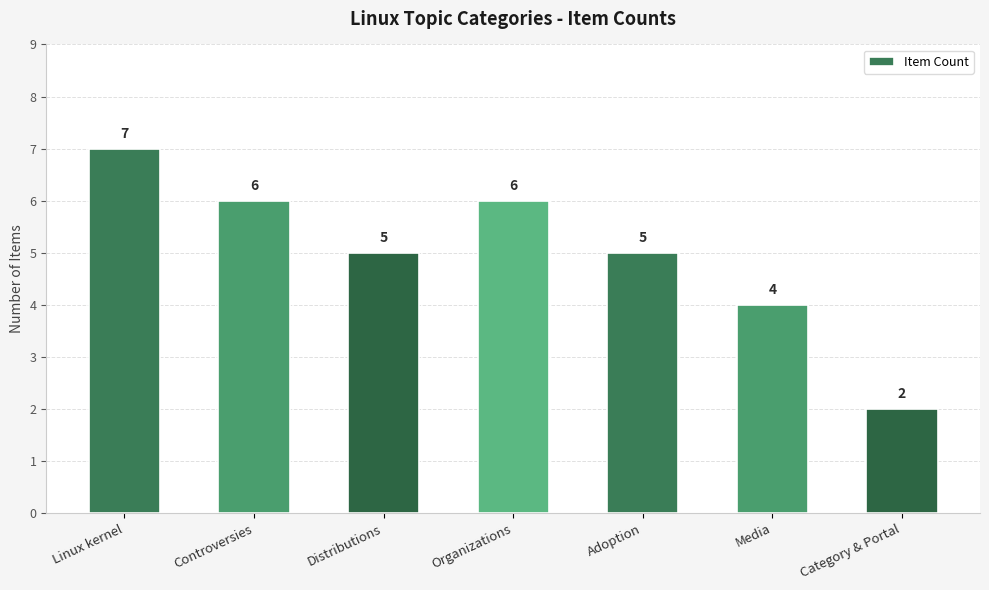

How many series are shown in this chart?

1